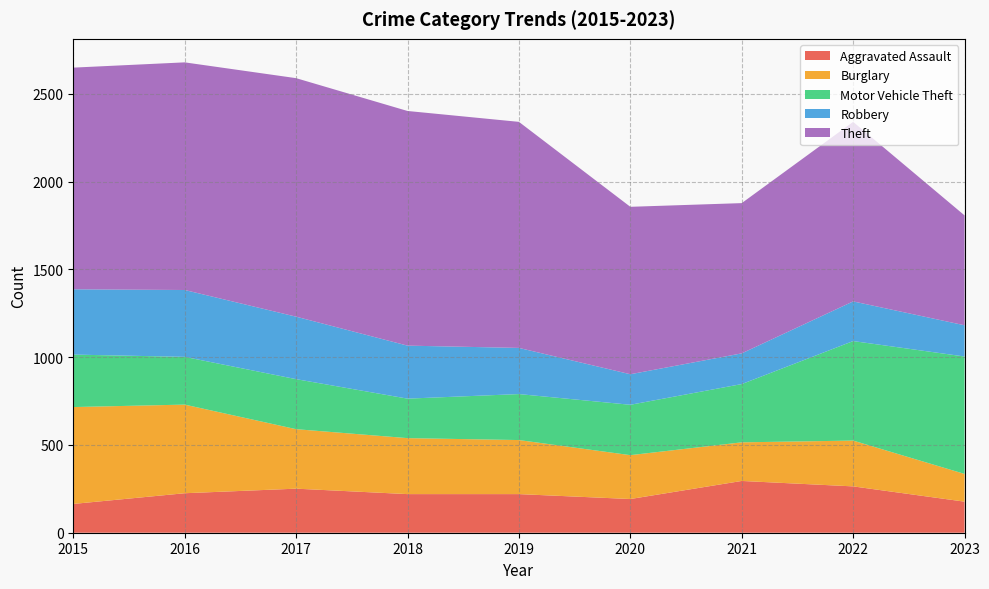

Reading left to right, transcribe all the data shown in this chart.

Aggravated Assault: 164	225	251	220	220	192	295	264	177
Burglary: 552	505	339	319	308	250	220	261	158
Motor Vehicle Theft: 299	272	285	225	262	287	332	567	669
Robbery: 372	381	356	302	263	174	175	226	178
Theft: 1263	1297	1359	1337	1288	954	856	1023	626